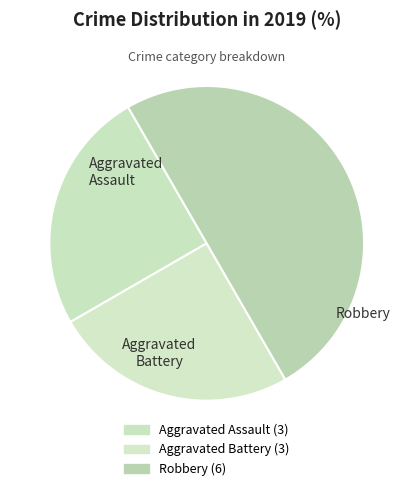

Which has a higher value, Aggravated Battery or Robbery?

Robbery